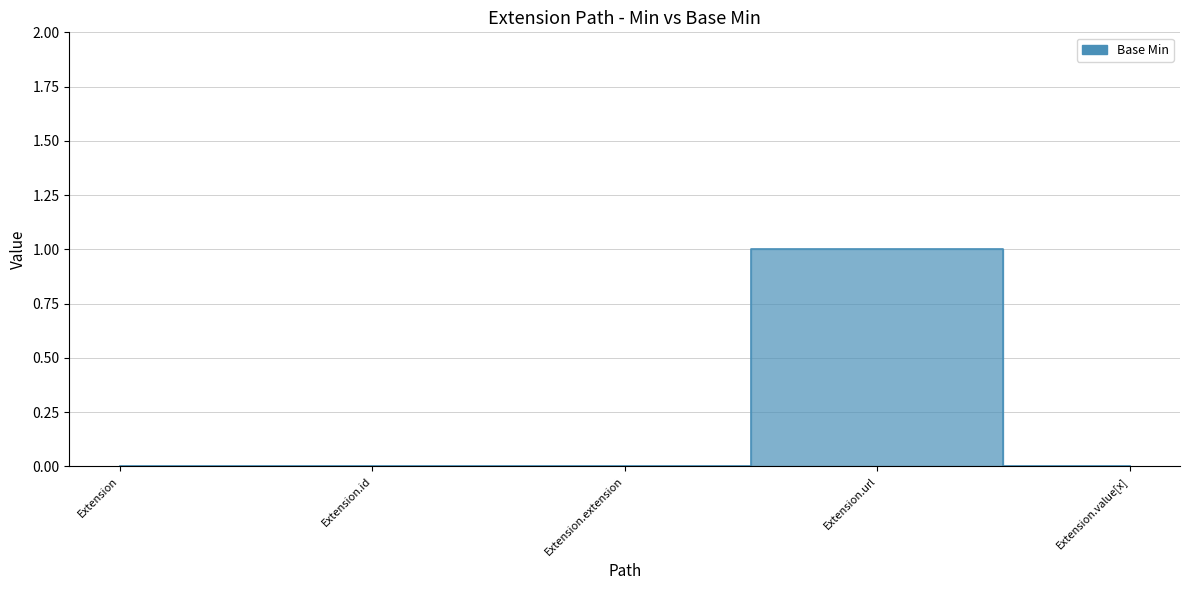

Which has a higher value, Extension.id or Extension.extension?

Extension.id